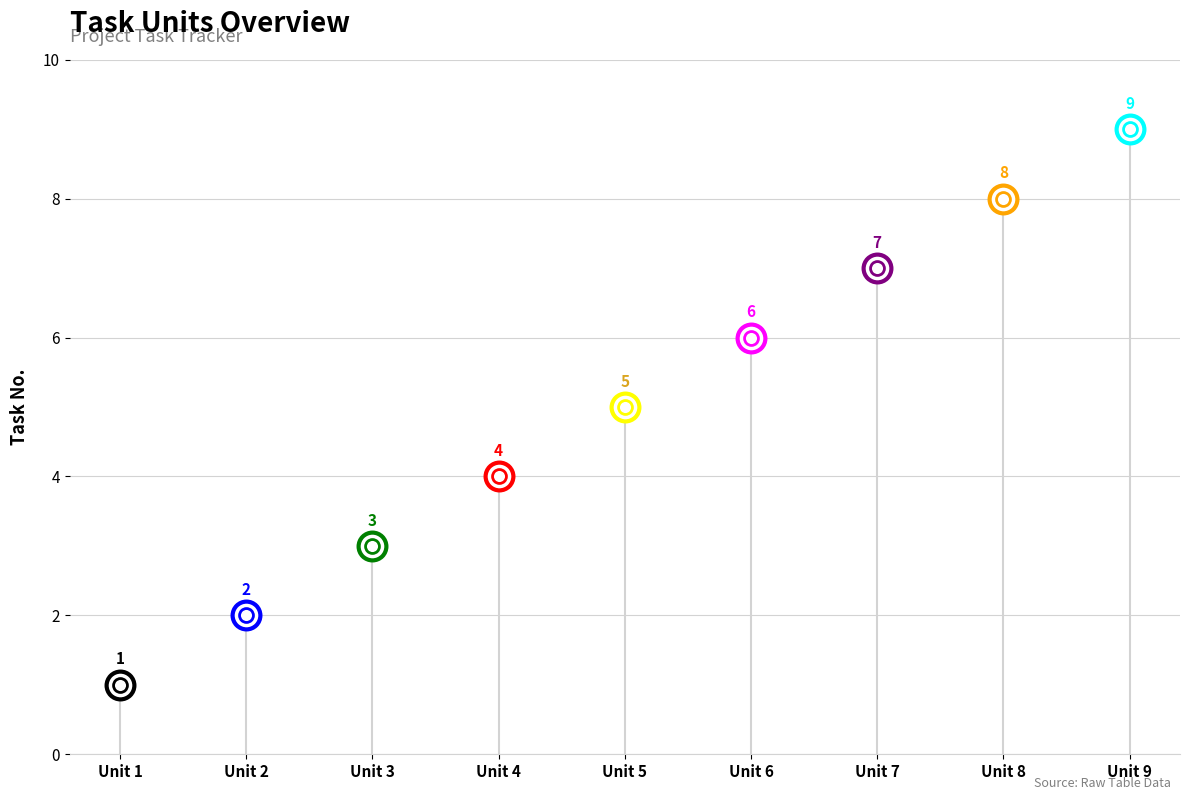

What is the difference between the maximum and minimum values?

8